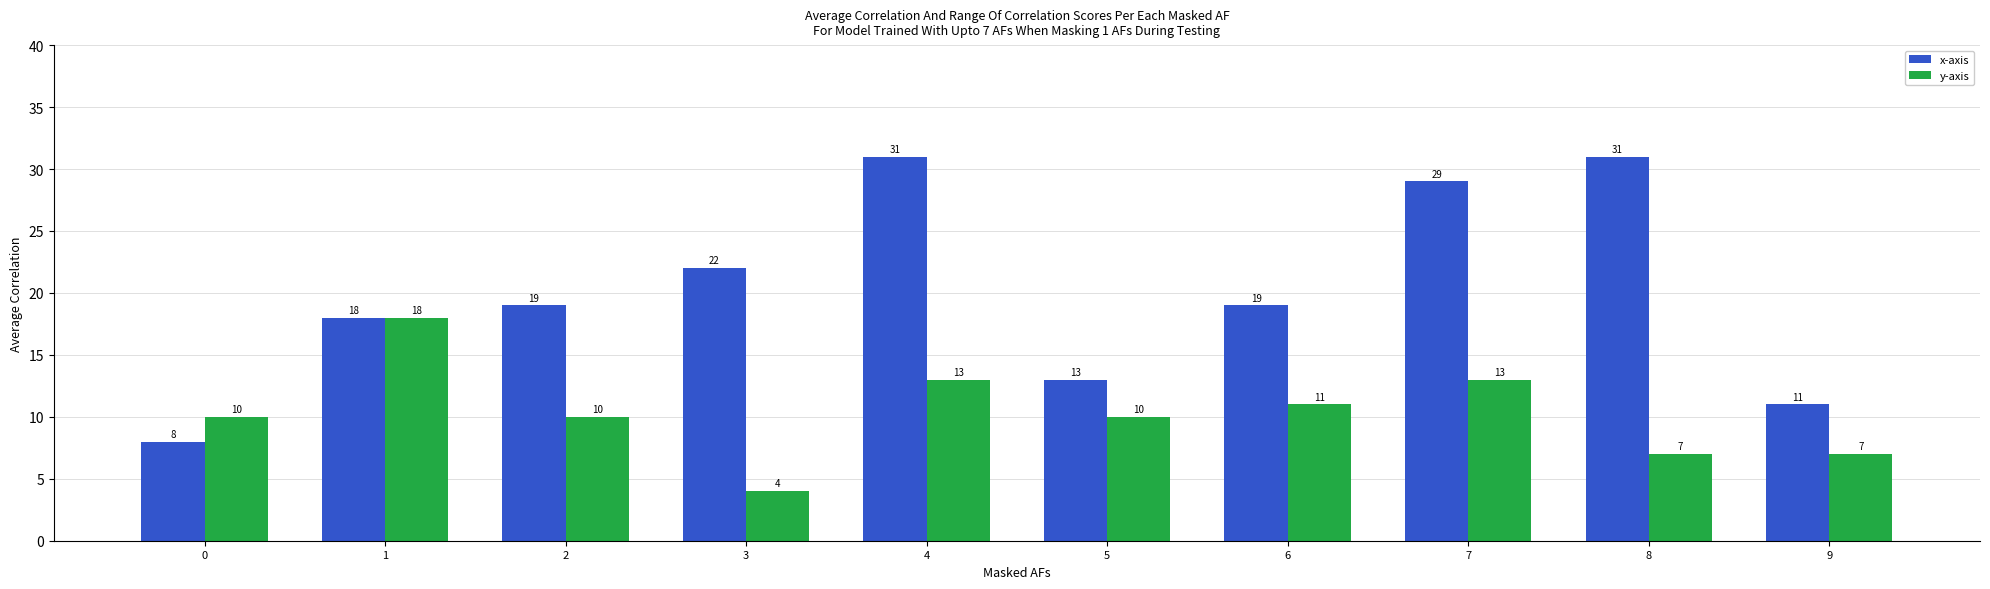

Reading left to right, extract all data points from this chart.

x-axis: 0=8	1=18	2=19	3=22	4=31	5=13	6=19	7=29	8=31	9=11
y-axis: 0=10	1=18	2=10	3=4	4=13	5=10	6=11	7=13	8=7	9=7